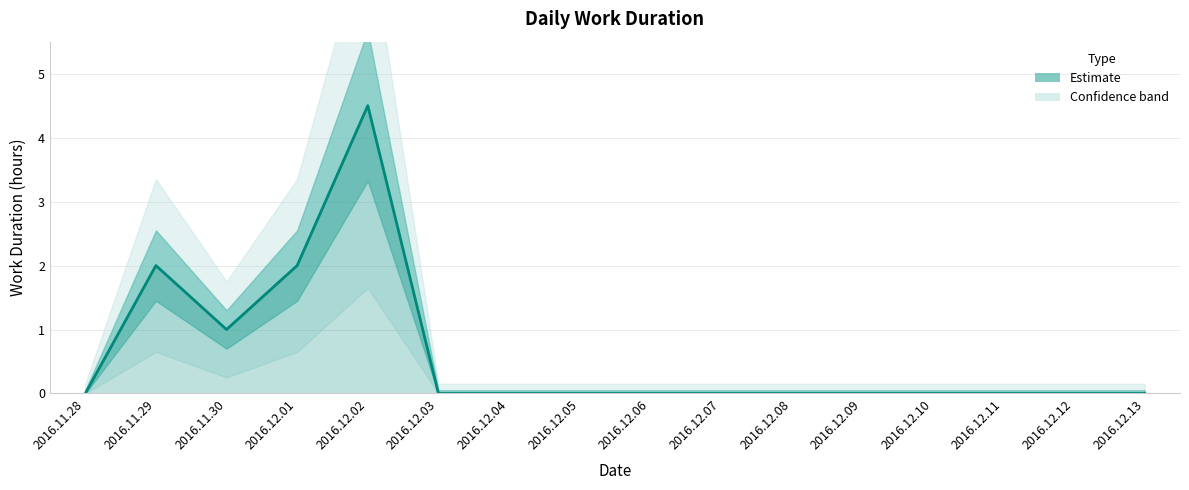

What is the sum of the values at 2016.12.03 and 2016.12.02?

4.5